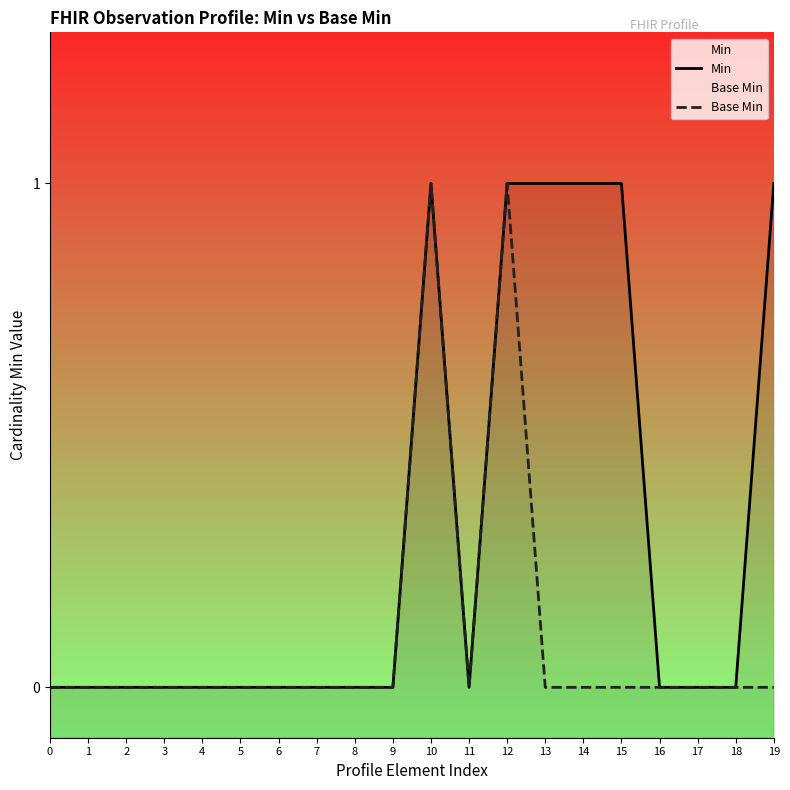

How many lines are shown in the chart?

2